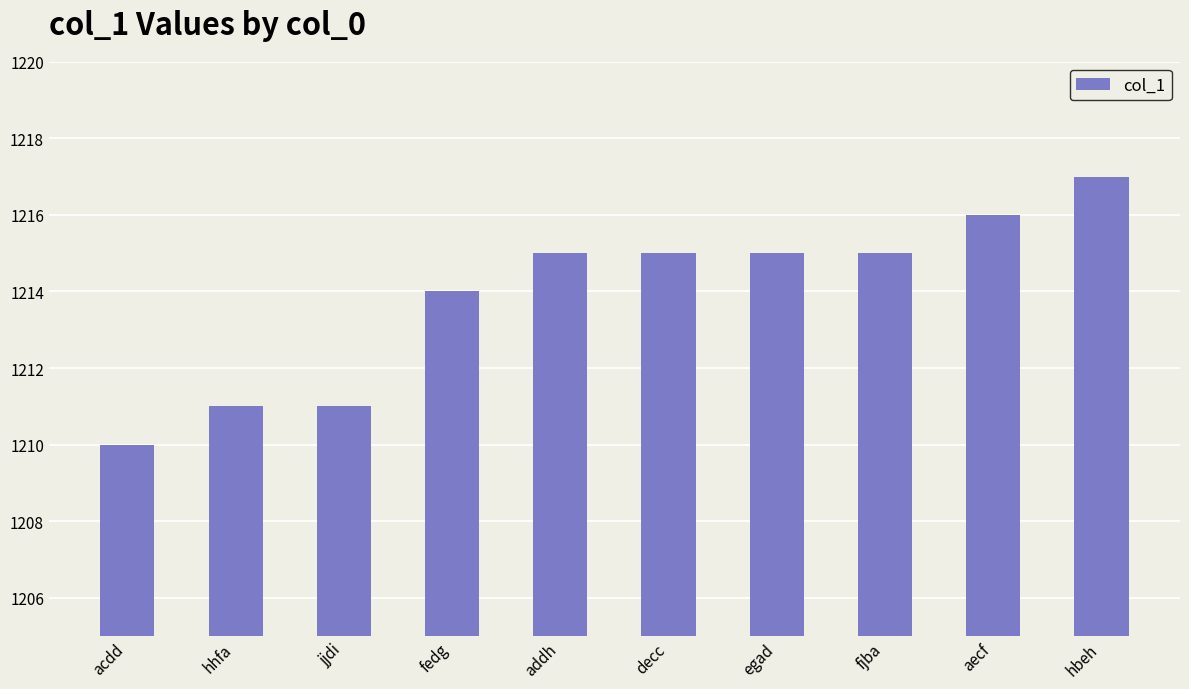

What is the difference between the maximum and second lowest values?

6